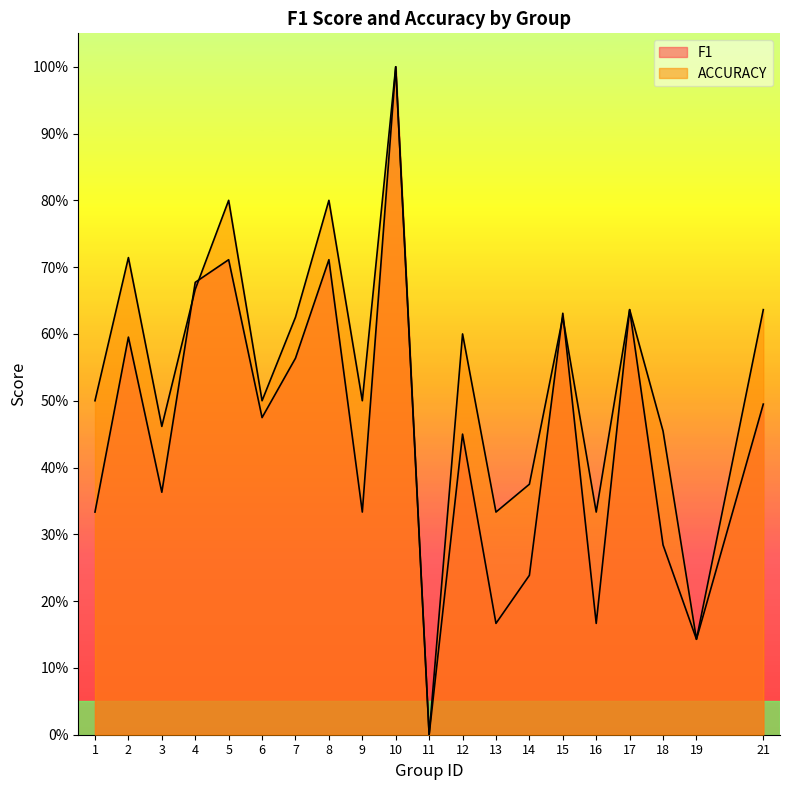

At how many categories does at least one series exceed 0?

19